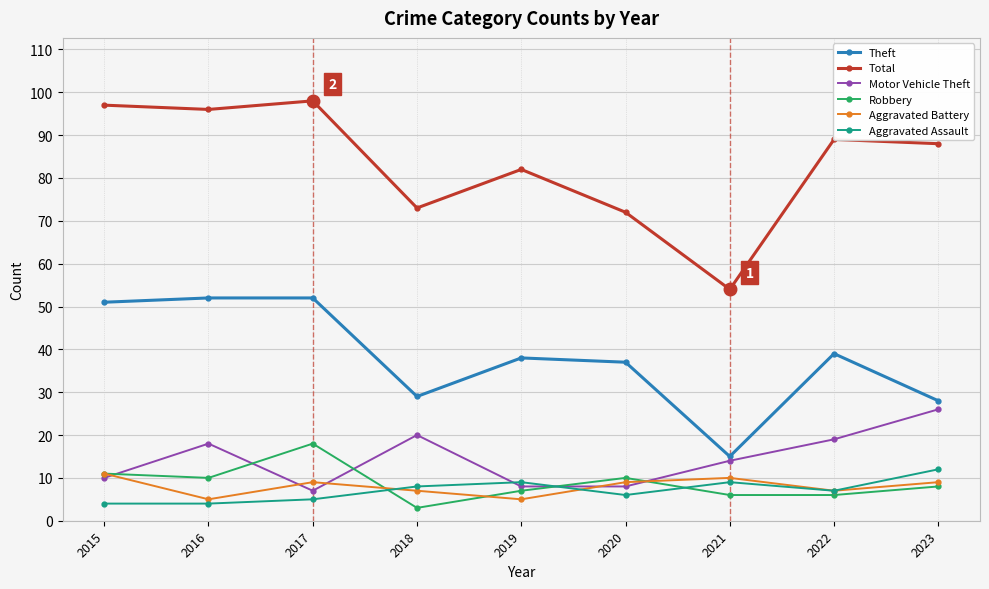

How many data points in Theft are less than 38?

4